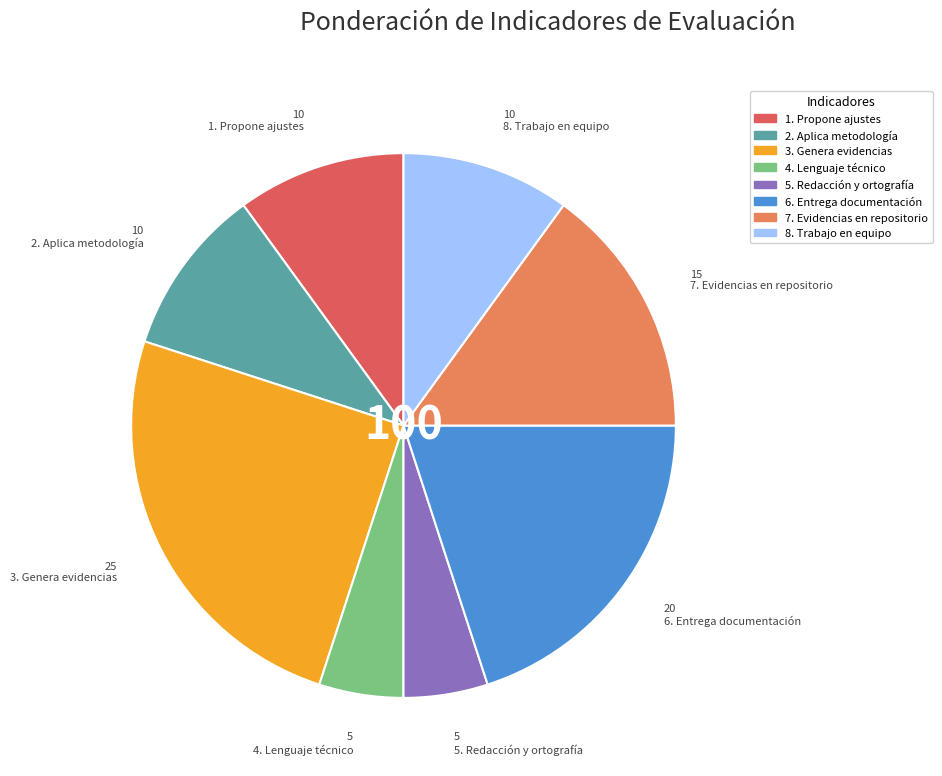

True or false: 3. Genera evidencias accounts for 25% of the total.

True